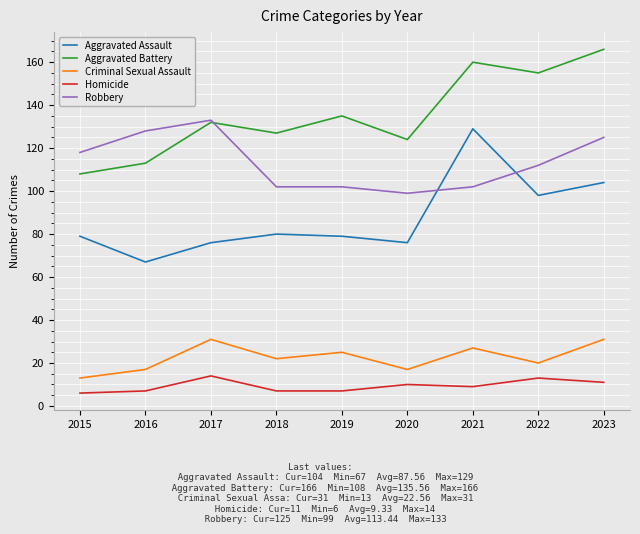

Between 2017 and 2018, which series saw the biggest shift?

Robbery